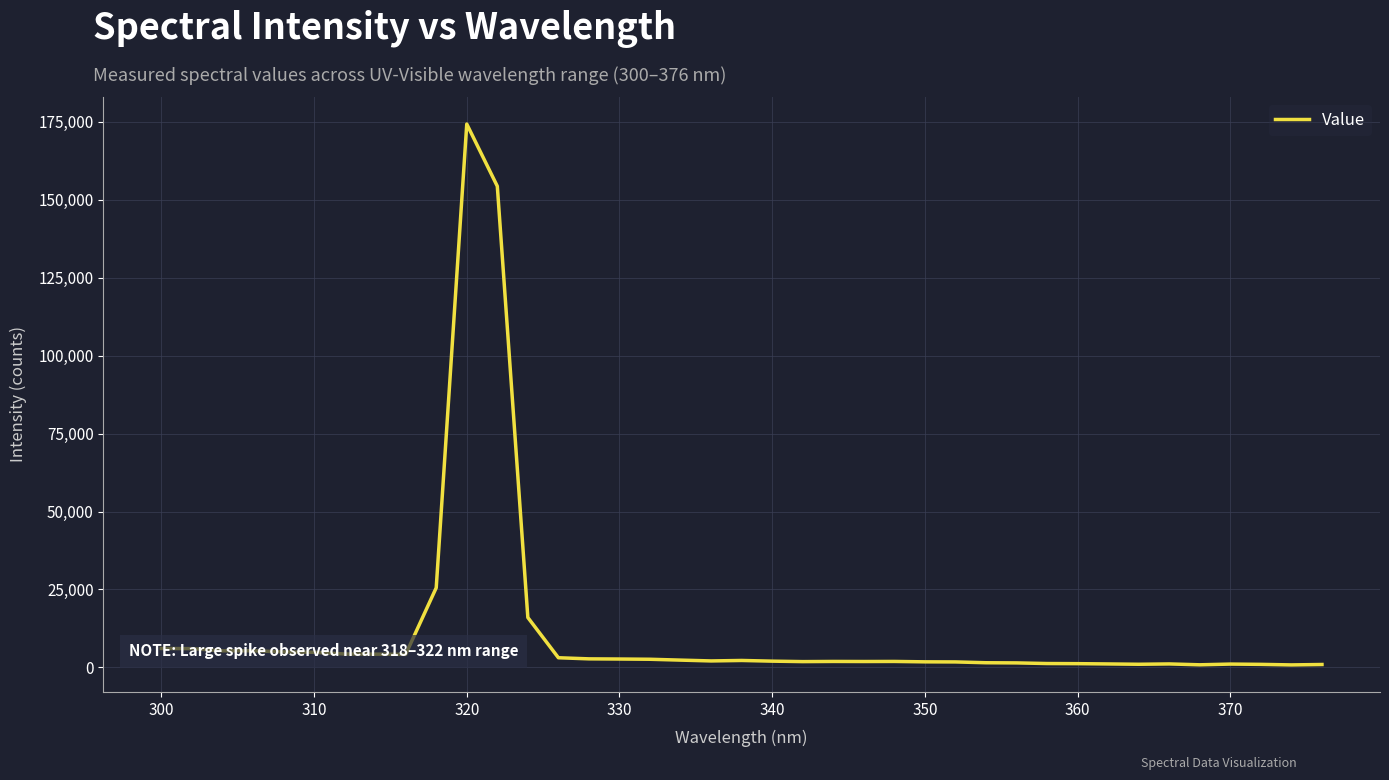

What is the difference between the maximum and minimum values?

173391.5